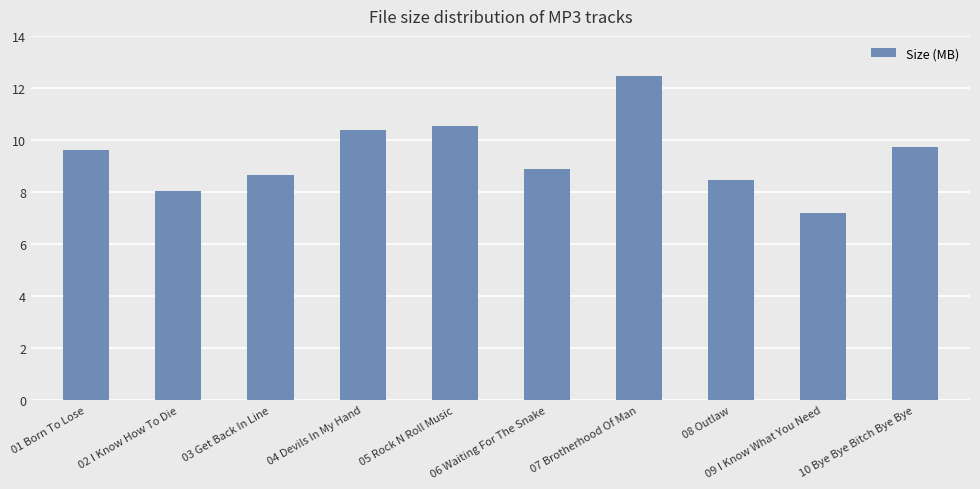

Which label corresponds to the largest value in the chart?

07 Brotherhood Of Man